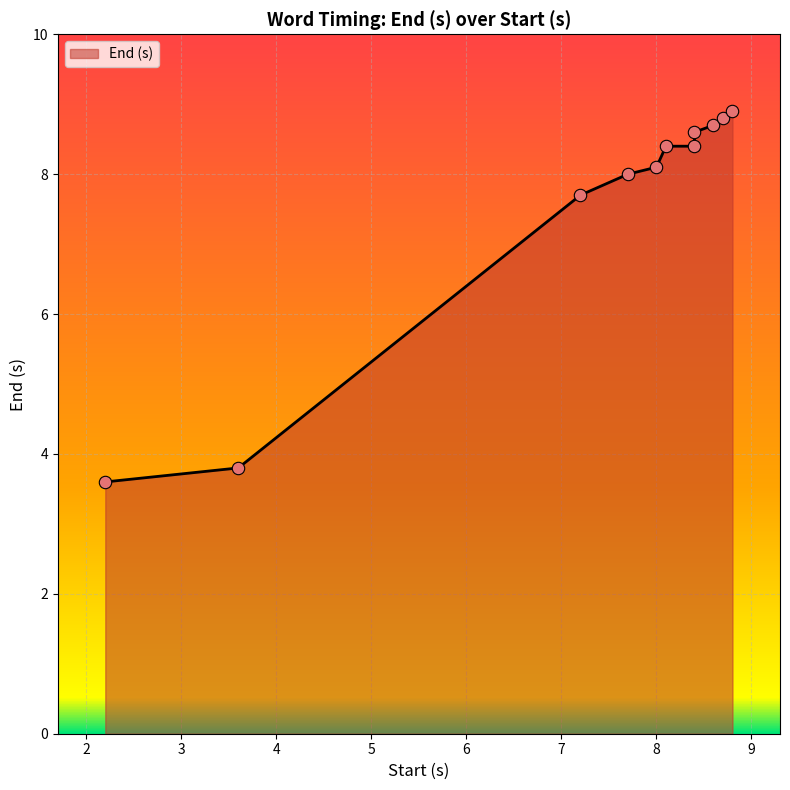

What is the change in value from 7.2 to 8.0?

+0.4